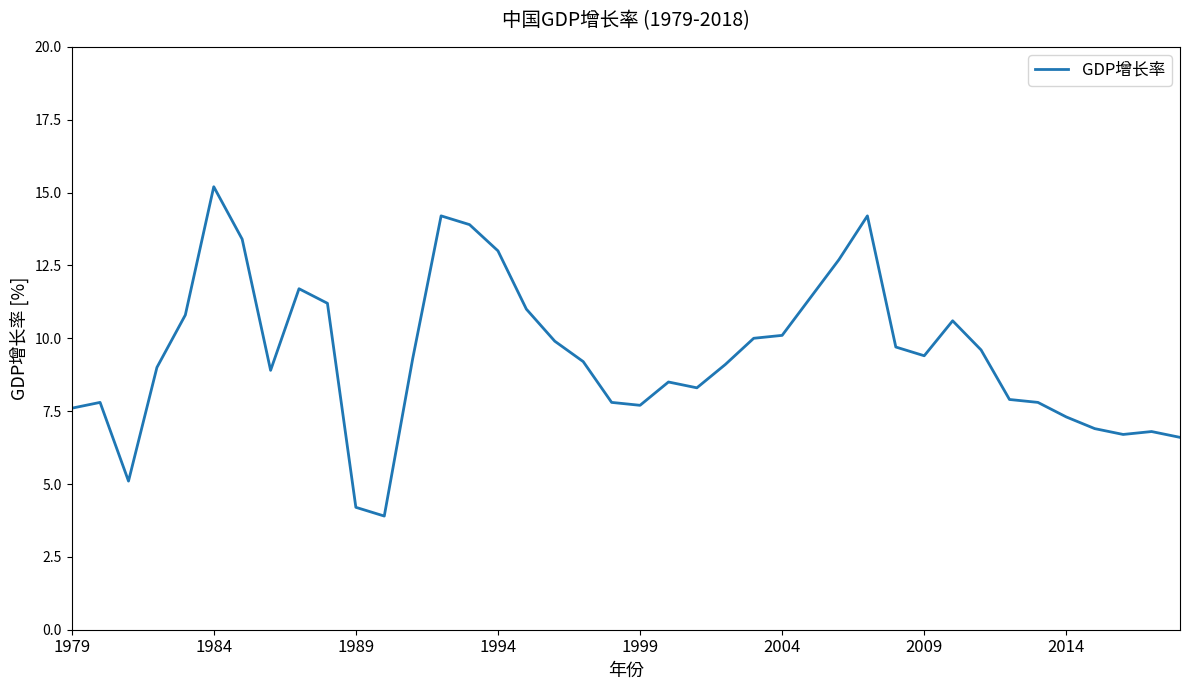

What is the sum of all values?

378.4